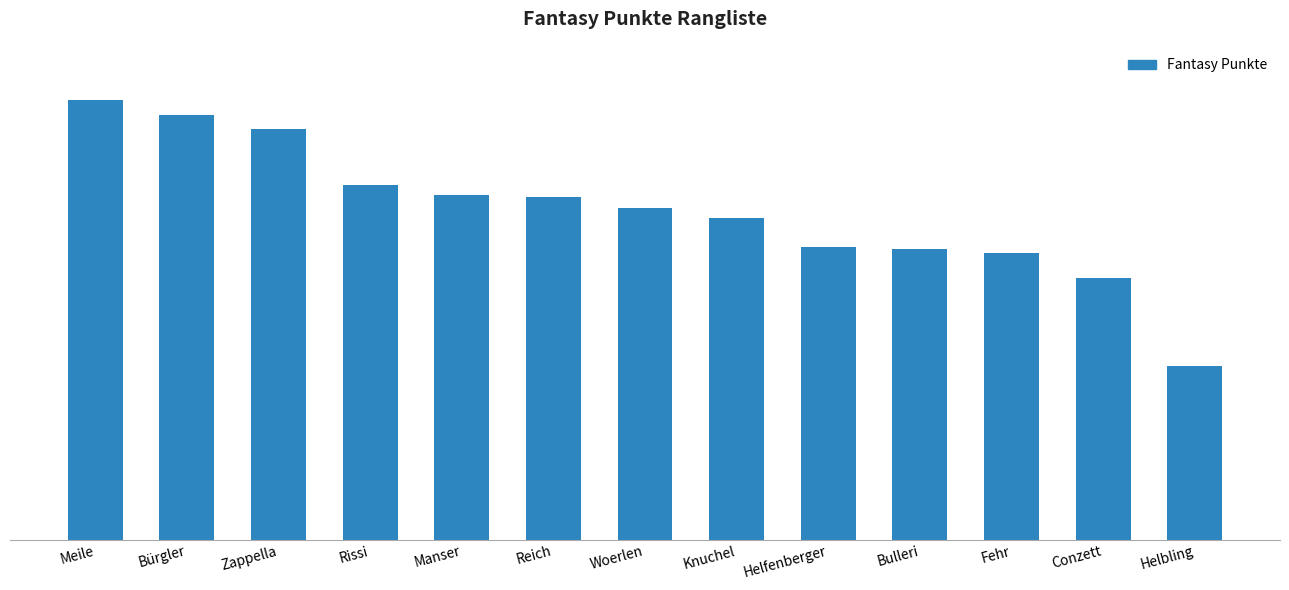

At which category does the chart reach its minimum across all series?

Helbling